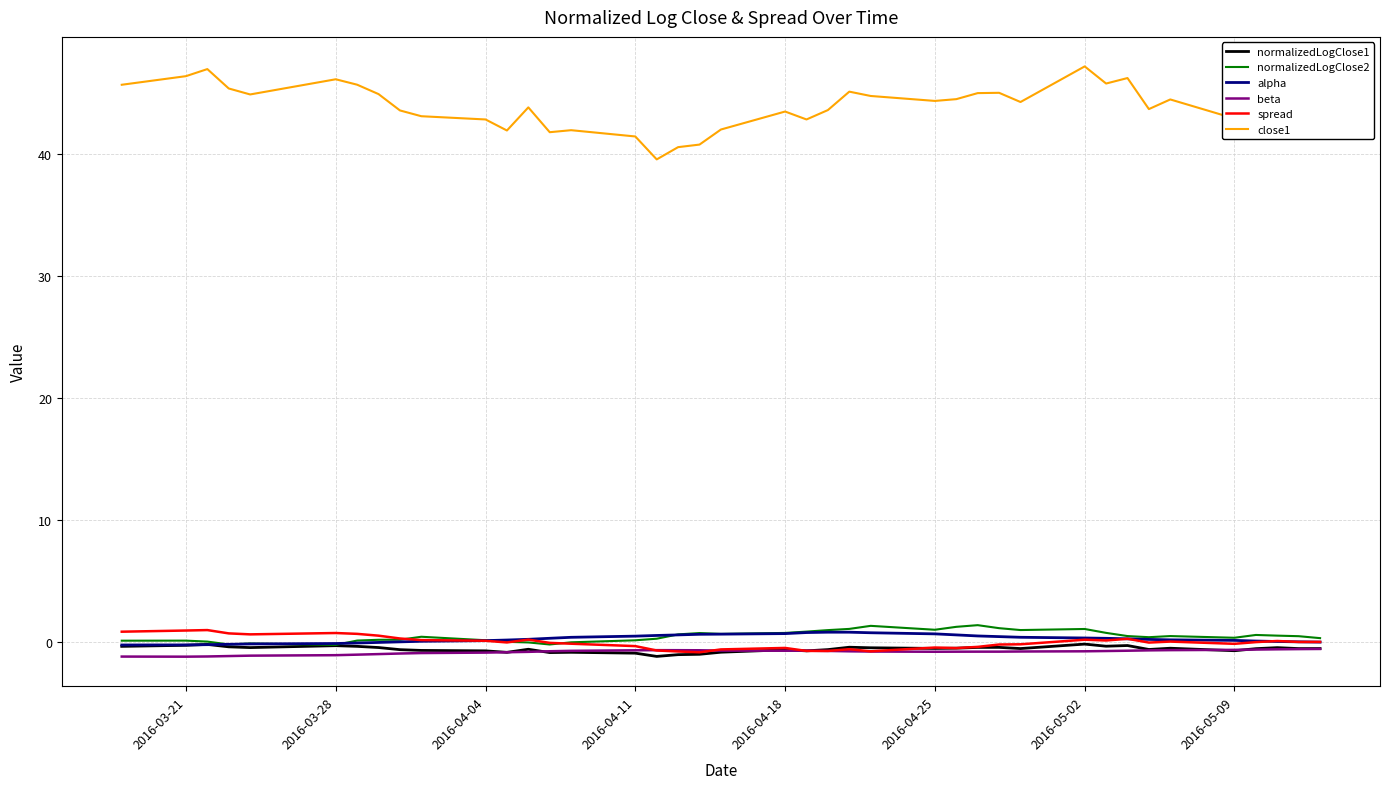

True or false: beta and close1 cross at least once.

False